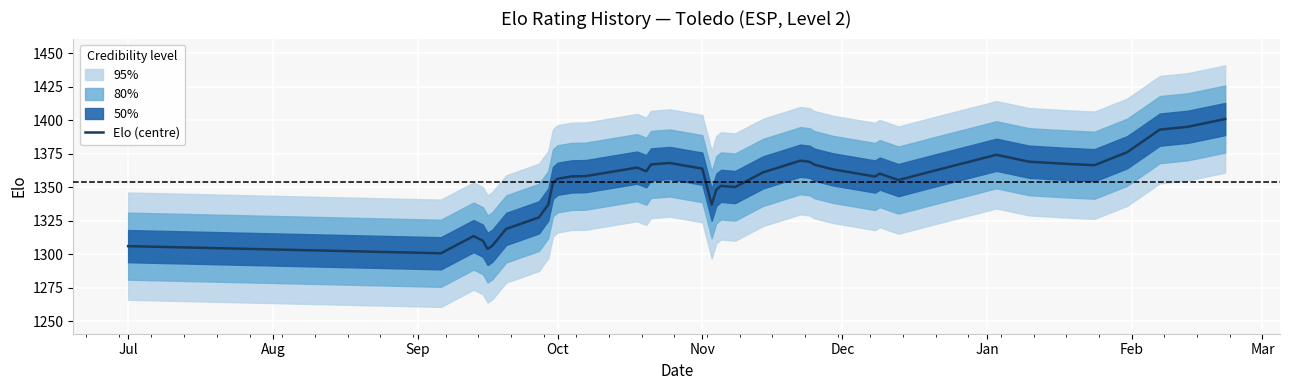

What value does the Elo (centre) series have at Oct?

1356.3